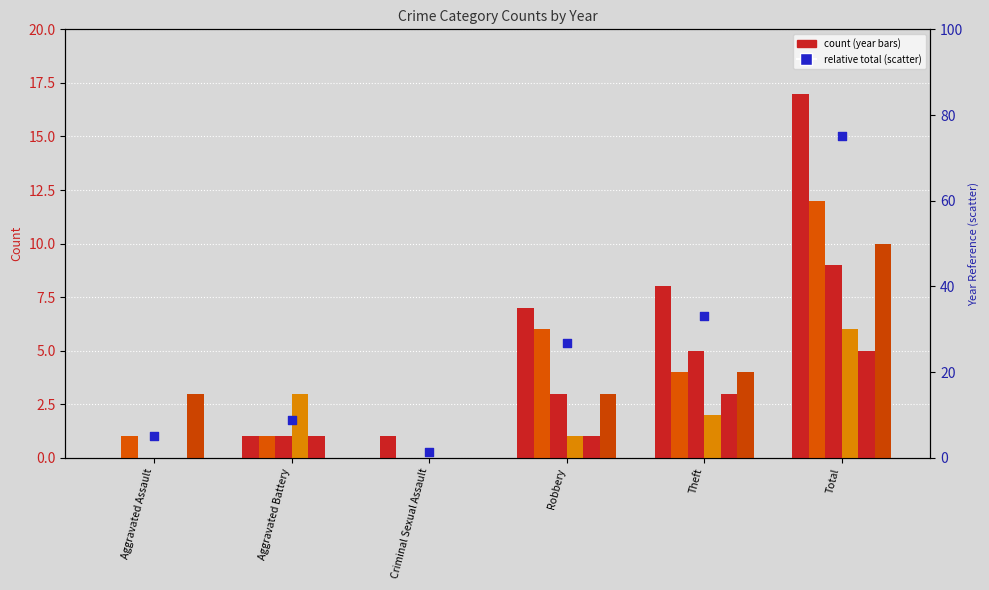

Approximately how many times larger is the value at Theft compared to Robbery?

1.2